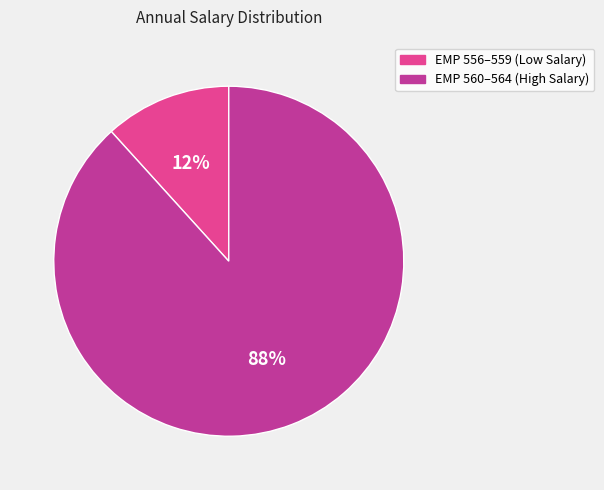

Does any single category account for the majority?

Yes